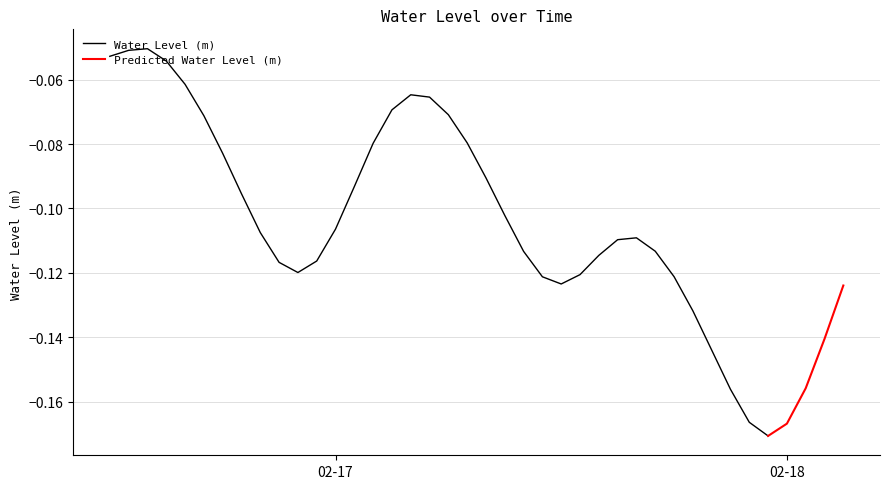

List the labels in order of value, smallest first.

2023-02-17 23:00:00, 2023-02-18 00:00:00, 2023-02-17 22:00:00, 2023-02-17 21:00:00, 2023-02-18 01:00:00, 2023-02-17 20:00:00, 2023-02-18 02:00:00, 2023-02-17 19:00:00, 2023-02-18 03:00:00, 2023-02-17 12:00:00, 2023-02-17 11:00:00, 2023-02-17 18:00:00, 2023-02-17 13:00:00, 2023-02-16 22:00:00, 2023-02-16 21:00:00, 2023-02-16 23:00:00, 2023-02-17 14:00:00, 2023-02-17 10:00:00, 2023-02-17 17:00:00, 2023-02-17 15:00:00, 2023-02-17 16:00:00, 2023-02-16 20:00:00, 2023-02-17 00:00:00, 2023-02-17 09:00:00, 2023-02-16 19:00:00, 2023-02-17 01:00:00, 2023-02-17 08:00:00, 2023-02-16 18:00:00, 2023-02-17 02:00:00, 2023-02-17 07:00:00, 2023-02-16 17:00:00, 2023-02-17 06:00:00, 2023-02-17 03:00:00, 2023-02-17 05:00:00, 2023-02-17 04:00:00, 2023-02-16 16:00:00, 2023-02-16 15:00:00, 2023-02-16 12:00:00, 2023-02-16 13:00:00, 2023-02-16 14:00:00